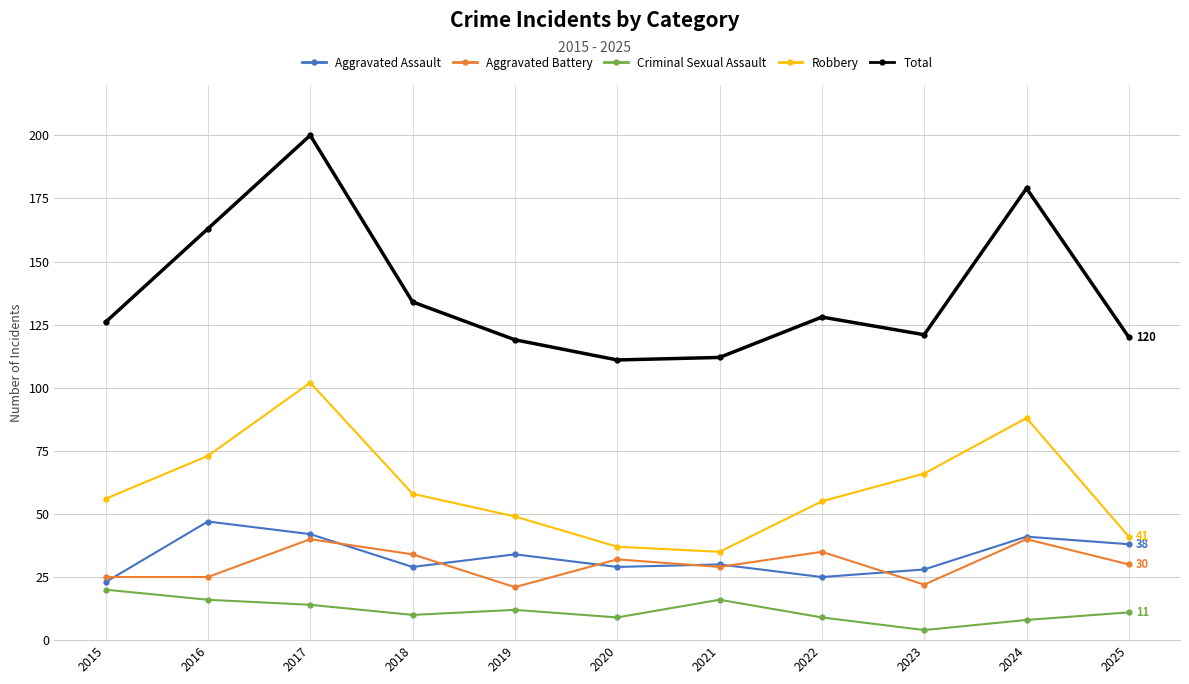

Does the chart display data point markers on the line(s)?

Yes